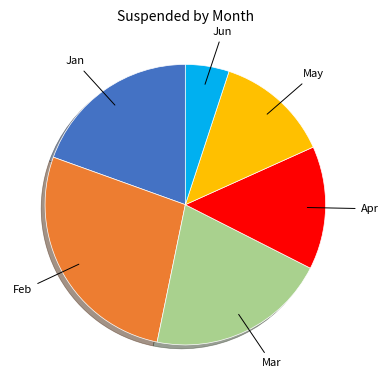

Does any single category account for the majority?

No